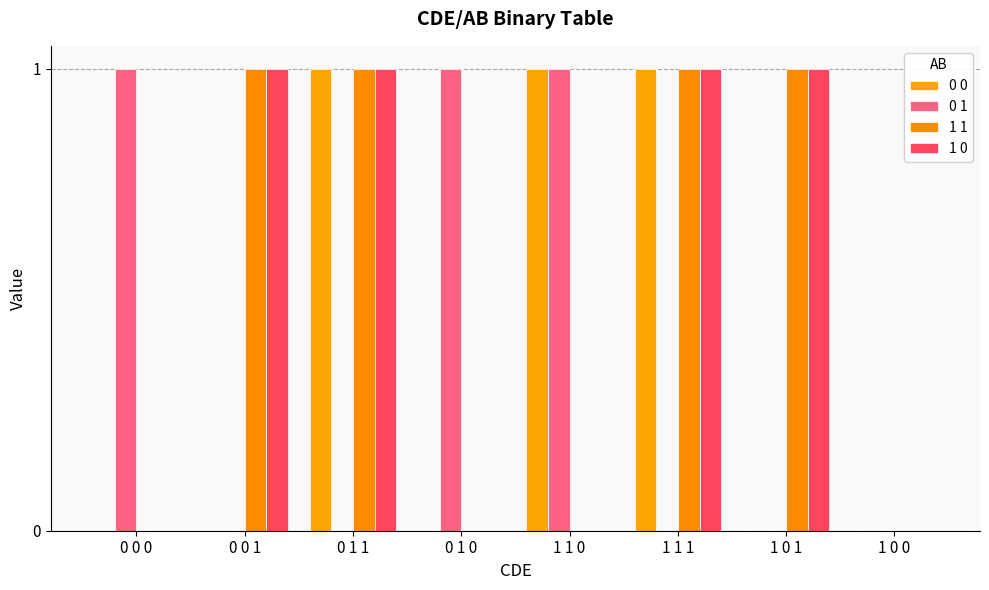

Reading right to left, extract all data points from this chart.

0 0: 1 0 0=0	1 0 1=0	1 1 1=1	1 1 0=1	0 1 0=0	0 1 1=1	0 0 1=0	0 0 0=0
0 1: 1 0 0=0	1 0 1=0	1 1 1=0	1 1 0=1	0 1 0=1	0 1 1=0	0 0 1=0	0 0 0=1
1 1: 1 0 0=0	1 0 1=1	1 1 1=1	1 1 0=0	0 1 0=0	0 1 1=1	0 0 1=1	0 0 0=0
1 0: 1 0 0=0	1 0 1=1	1 1 1=1	1 1 0=0	0 1 0=0	0 1 1=1	0 0 1=1	0 0 0=0